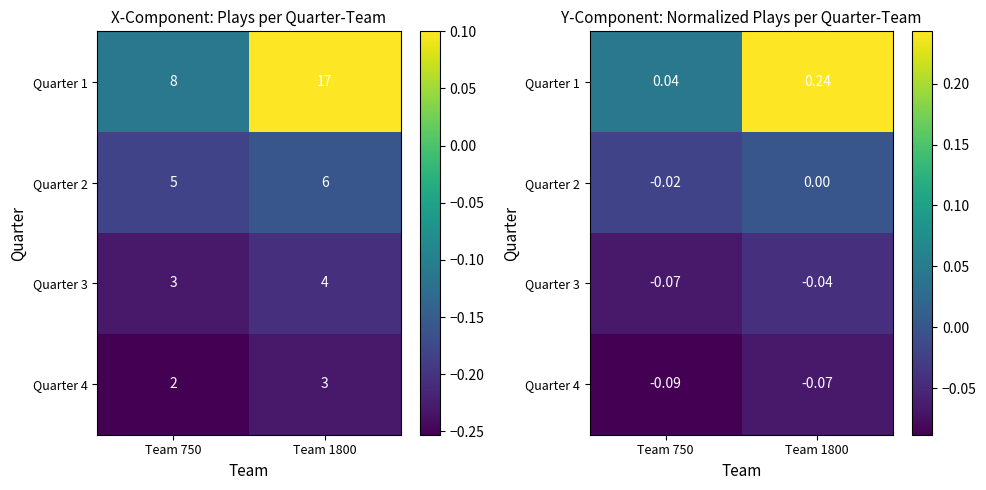

Which has a higher value, Team 1800 or Team 750?

Team 1800